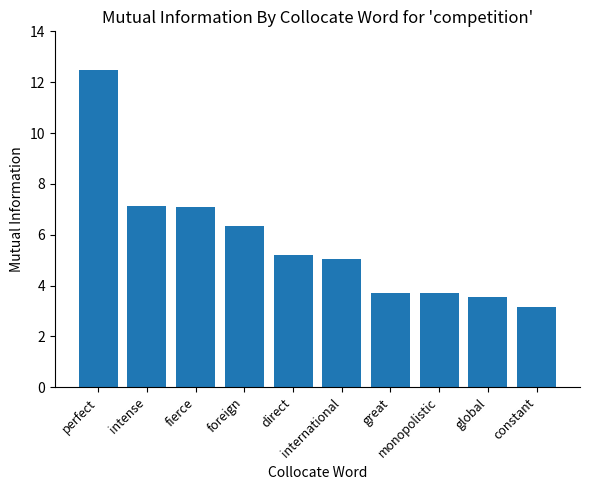

What position from the right is global?

2